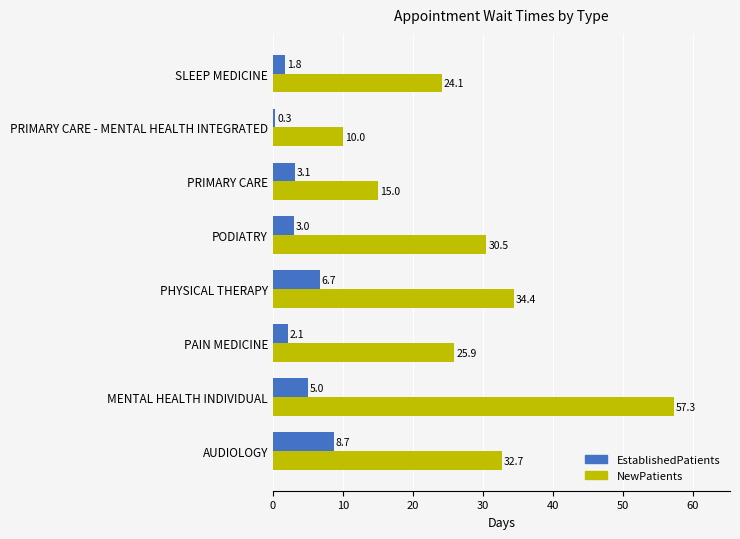

List the labels in order of NewPatients value, smallest first.

PRIMARY CARE - MENTAL HEALTH INTEGRATED, PRIMARY CARE, SLEEP MEDICINE, PAIN MEDICINE, PODIATRY, AUDIOLOGY, PHYSICAL THERAPY, MENTAL HEALTH INDIVIDUAL